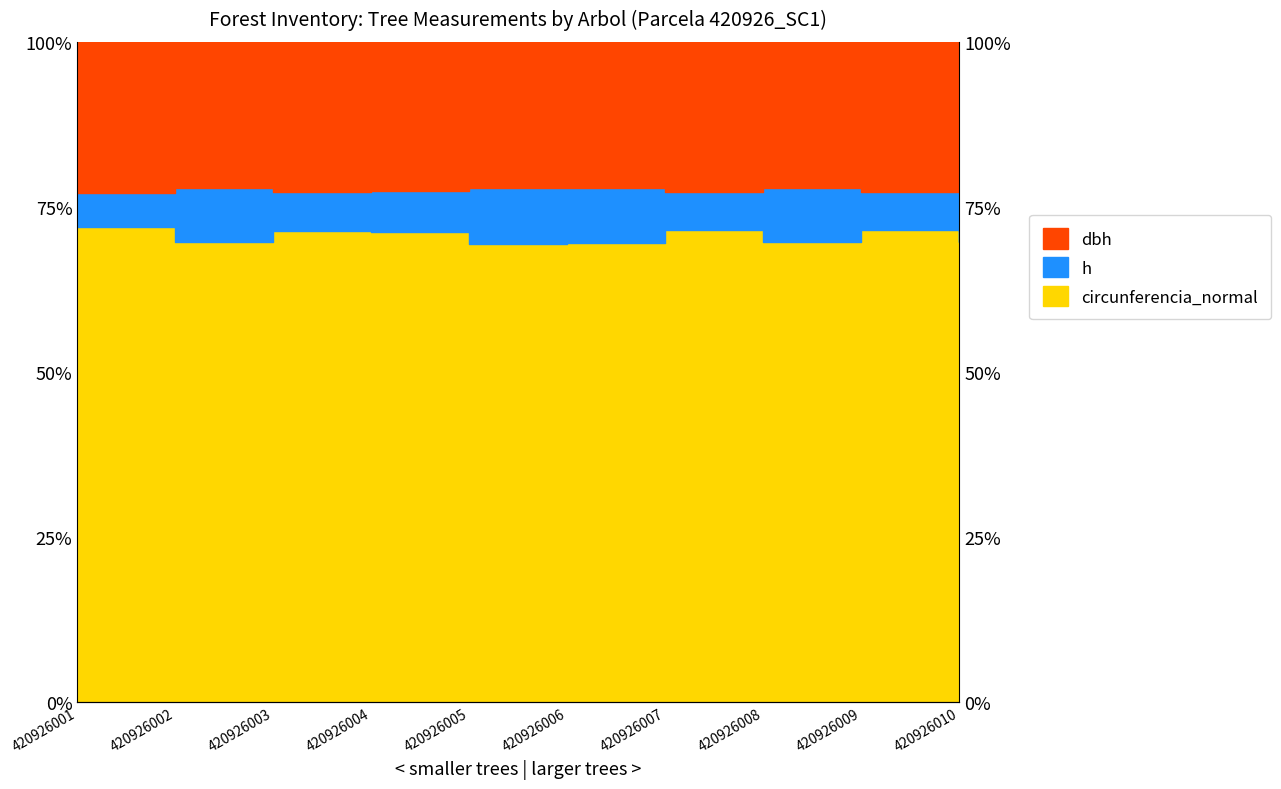

How many dbh values are between 77 and 78?

10